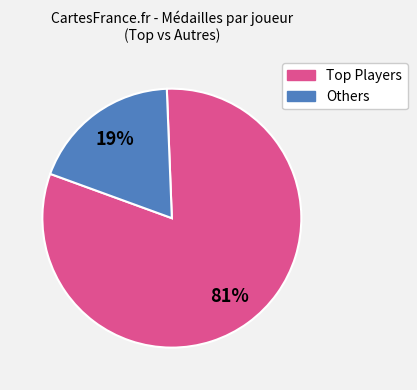

To the nearest percent, what is the average slice percentage?

50%